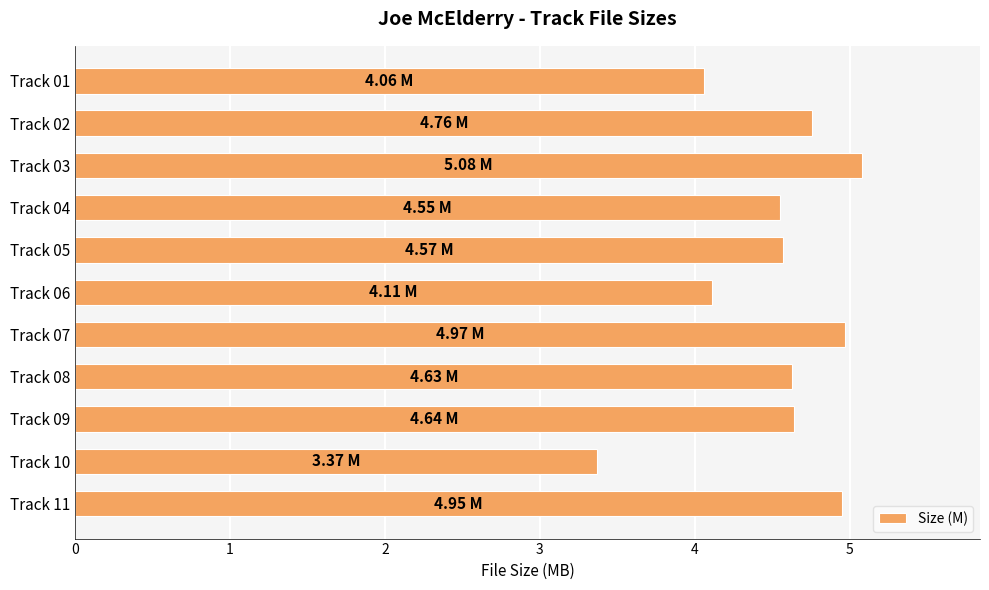

What is the average value?

4.5